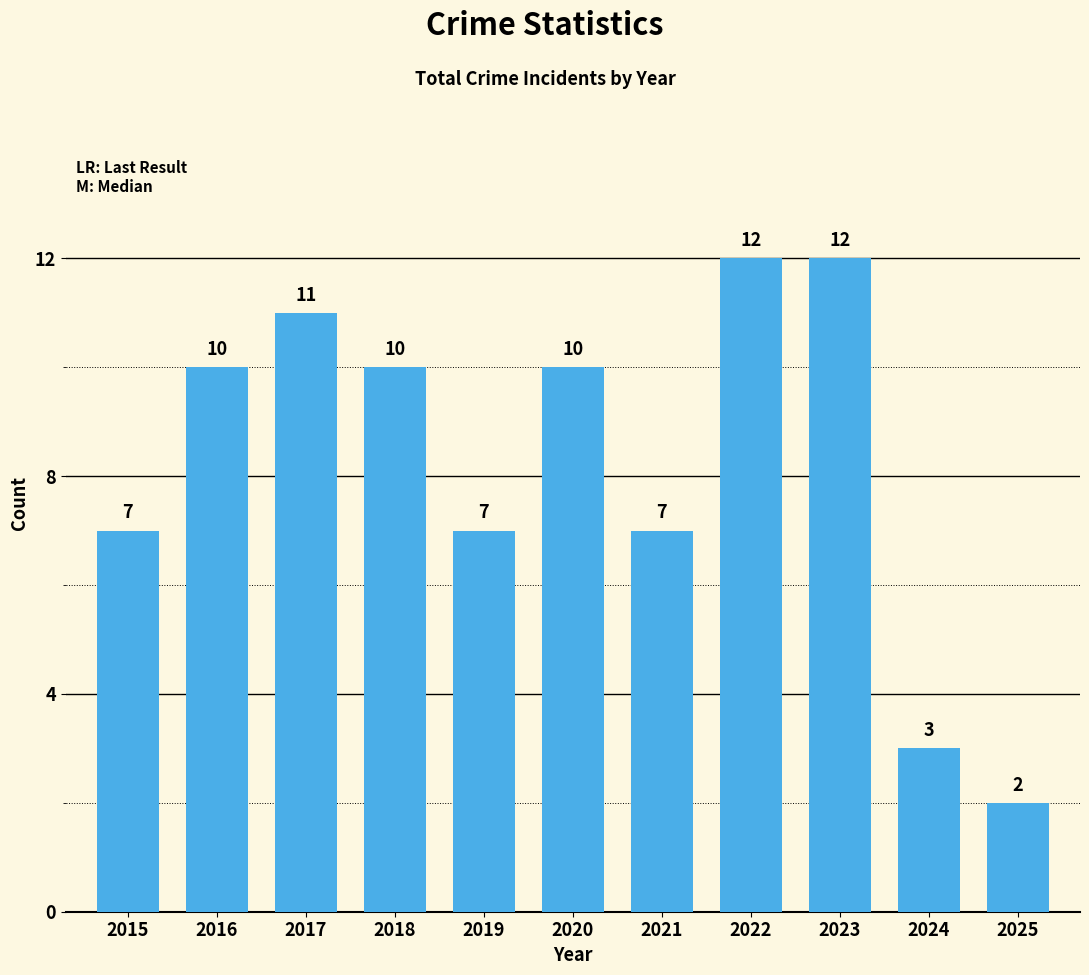

The value at 2015 is 7. True or false?

True